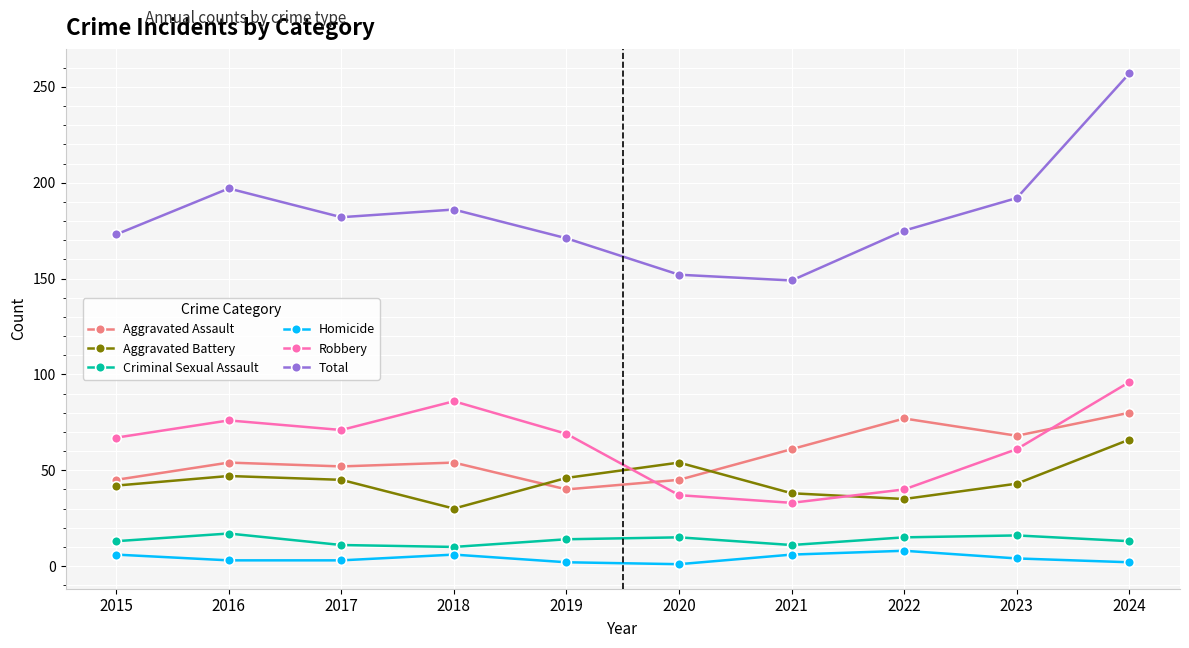

What is the sum of the Aggravated Battery values at 2018 and 2021?

68